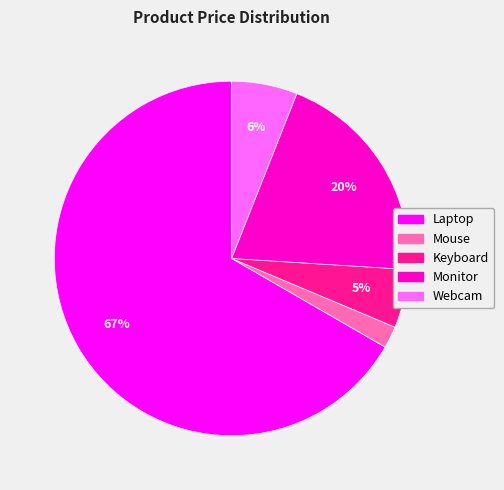

To the nearest percent, what is the difference between the largest and smallest slice percentages?

65%